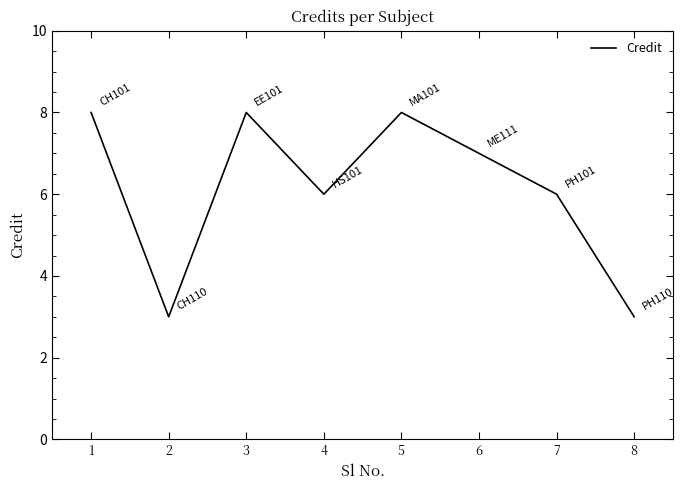

What is the difference between the maximum and minimum values?

5